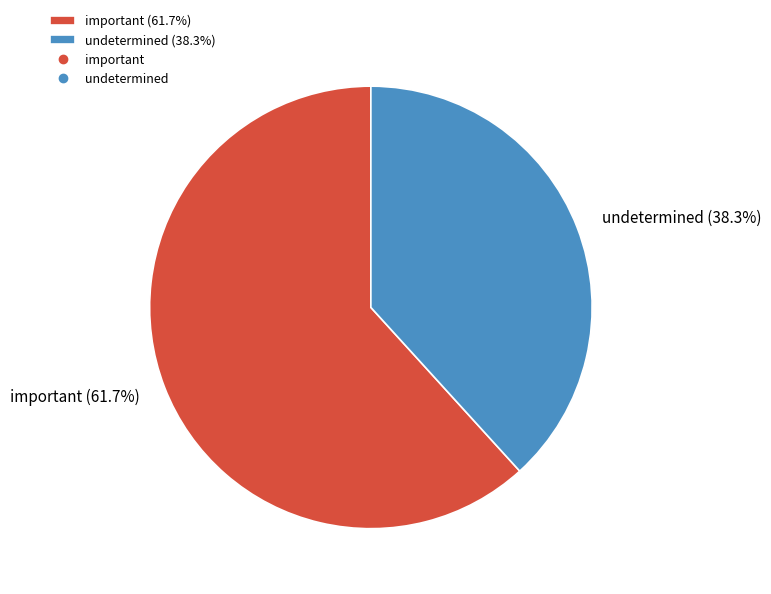

What percentage is the undetermined slice, to the nearest percent?

38%